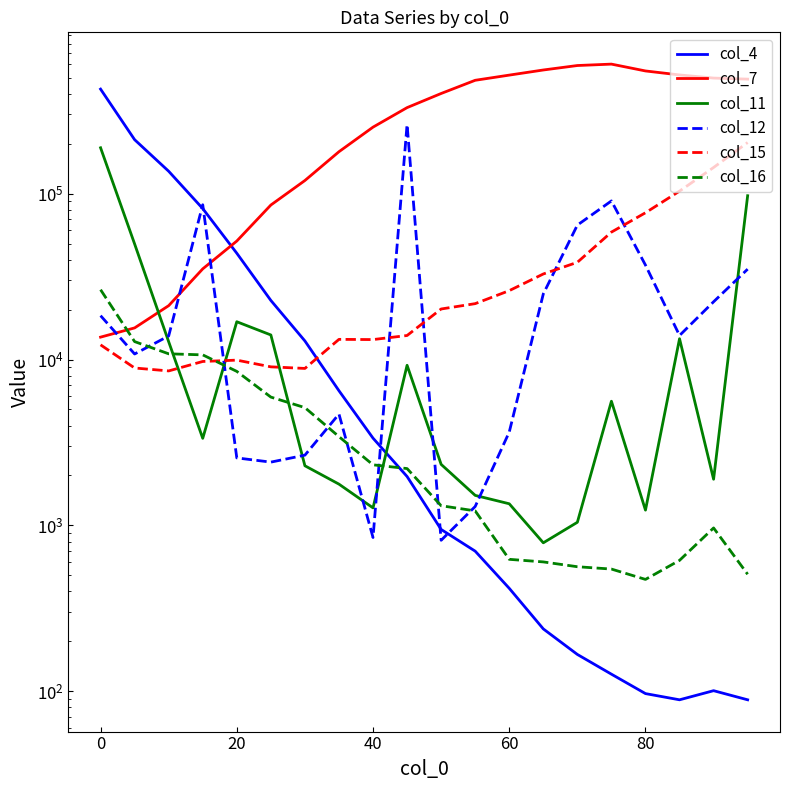

Is this an area chart (filled region under the line)?

No